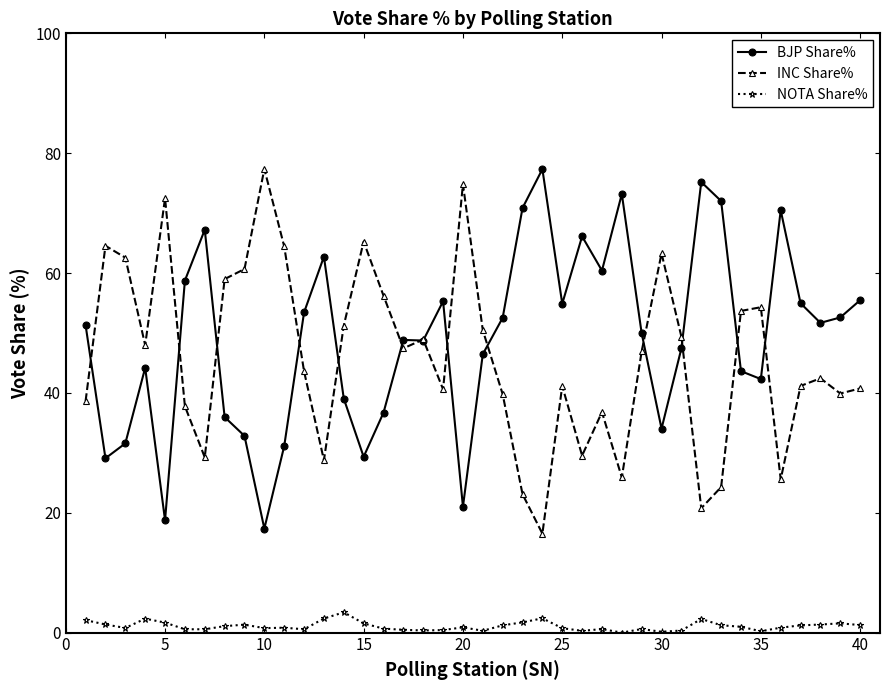

True or false: BJP Share% and NOTA Share% intersect in this chart.

False